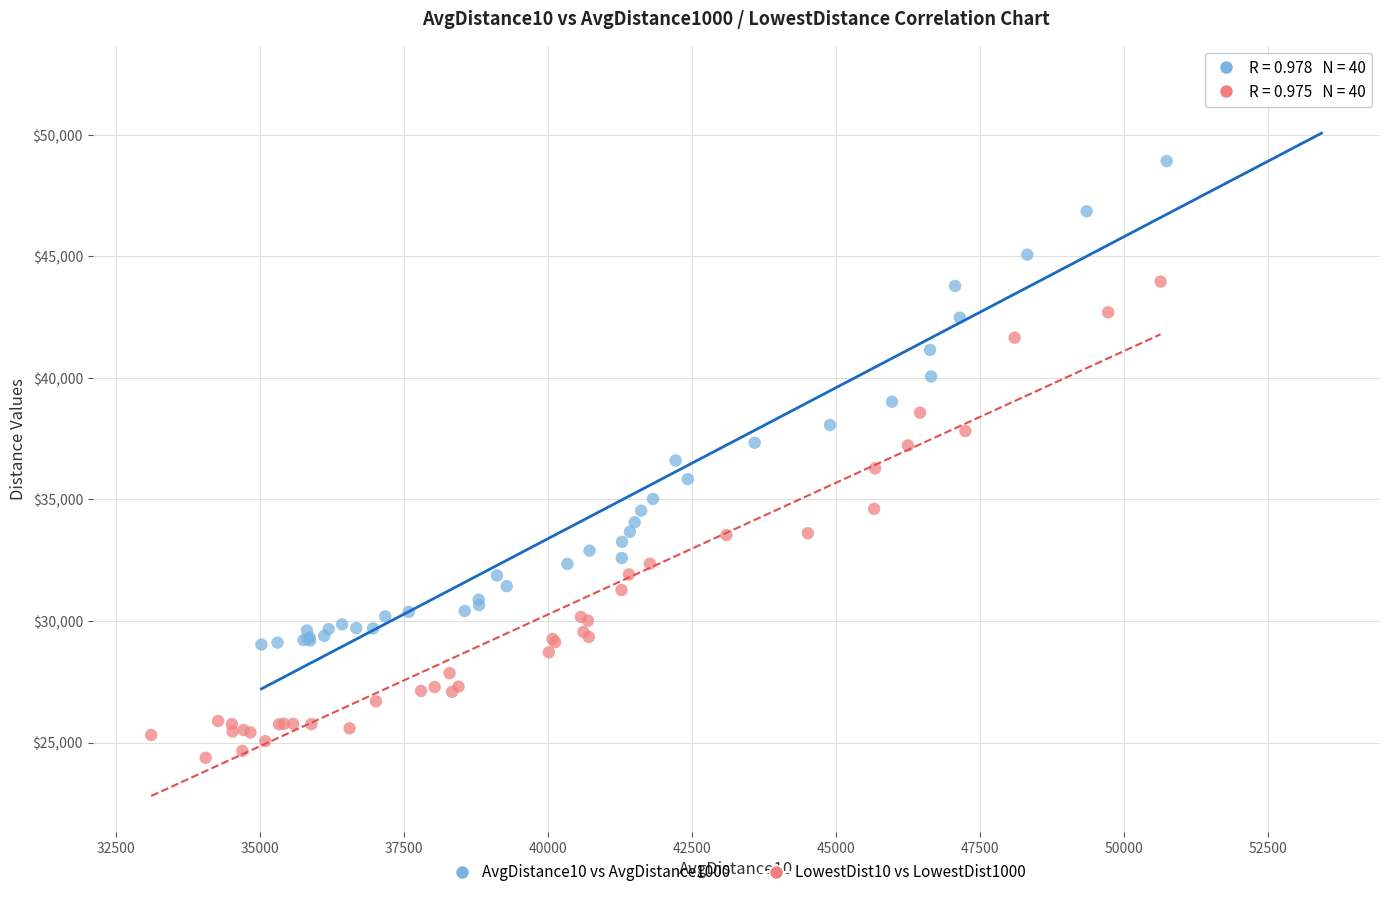

Which series reaches the minimum Y coordinate?

LowestDist10 vs LowestDist1000